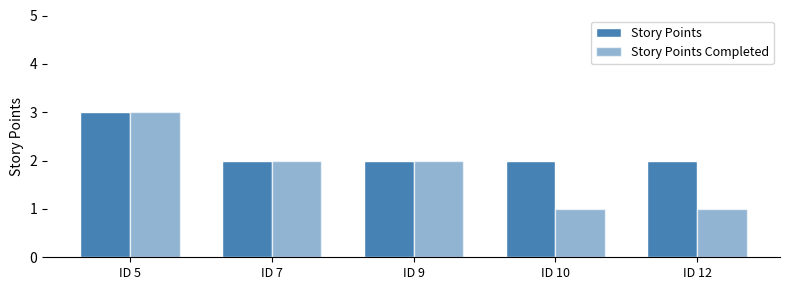

How many bars are there in each group?

2